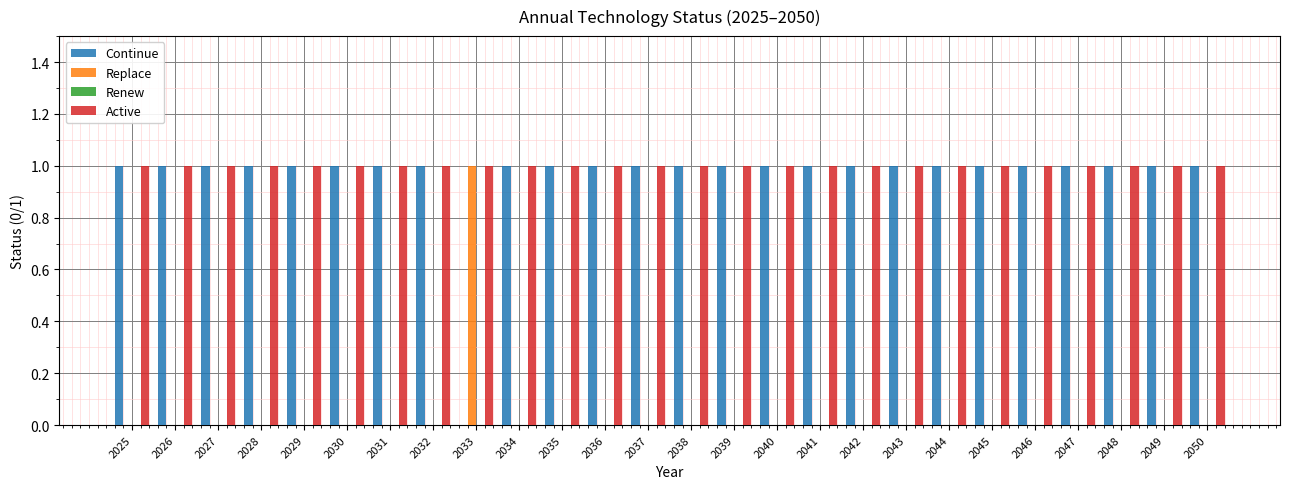

The value of Active at 2043 is 2. True or false?

False